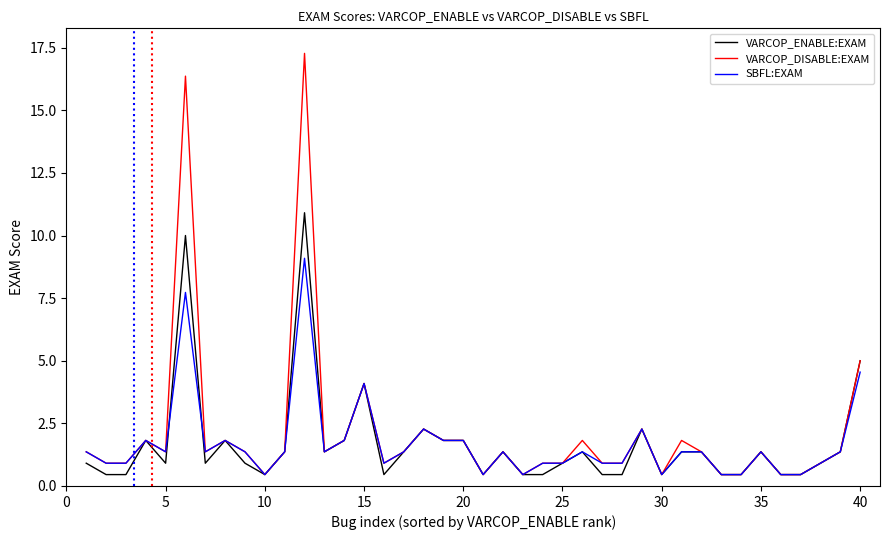

List the series in order of their peak value, lowest first.

SBFL:EXAM, VARCOP_ENABLE:EXAM, VARCOP_DISABLE:EXAM